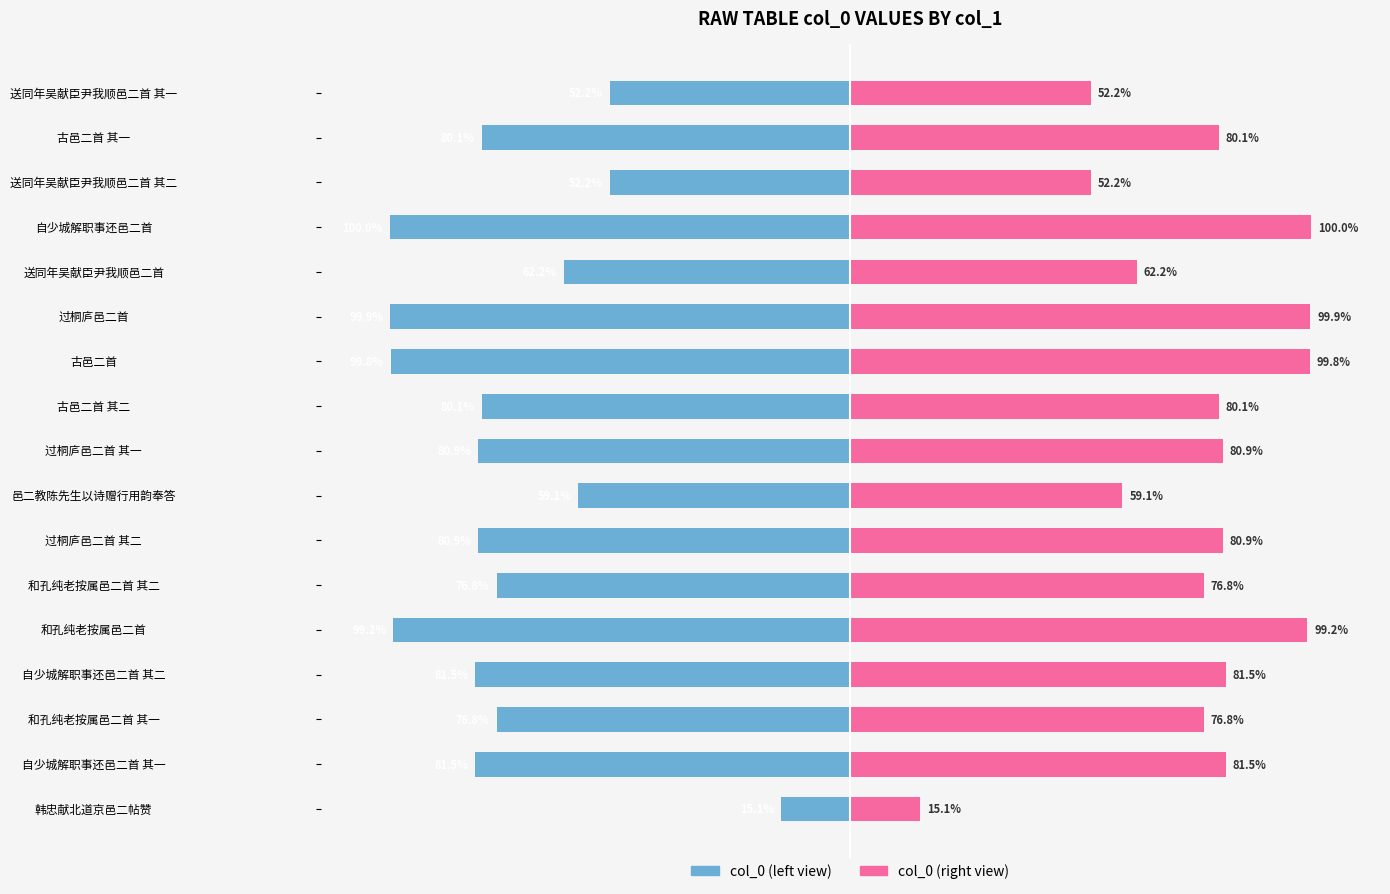

What is the difference between the col_0 (right) values at 古邑二首 其二 and 和孔纯老按属邑二首?

19.2